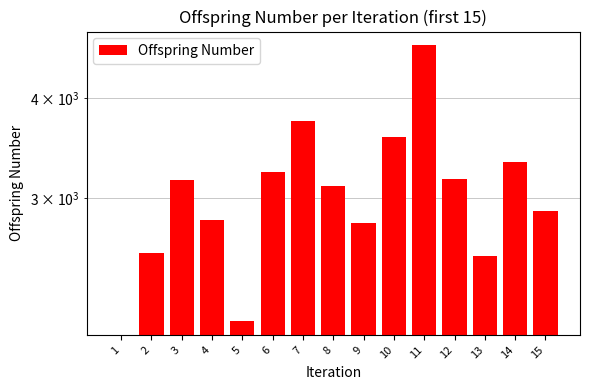

Where does the data first go above 3107?

3